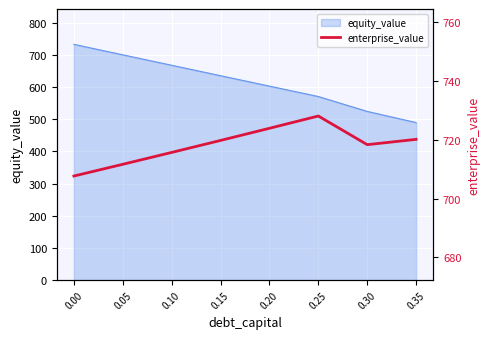

What is the value of the 2nd point from the left?

711.7